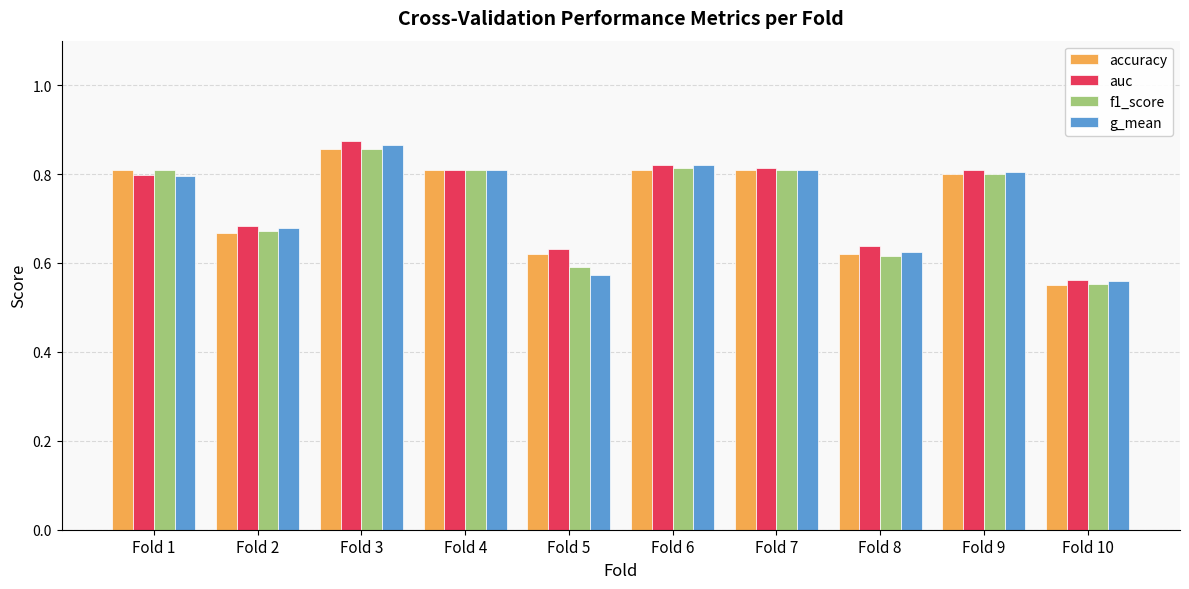

Count the auc values in the range 0 to 1.

10